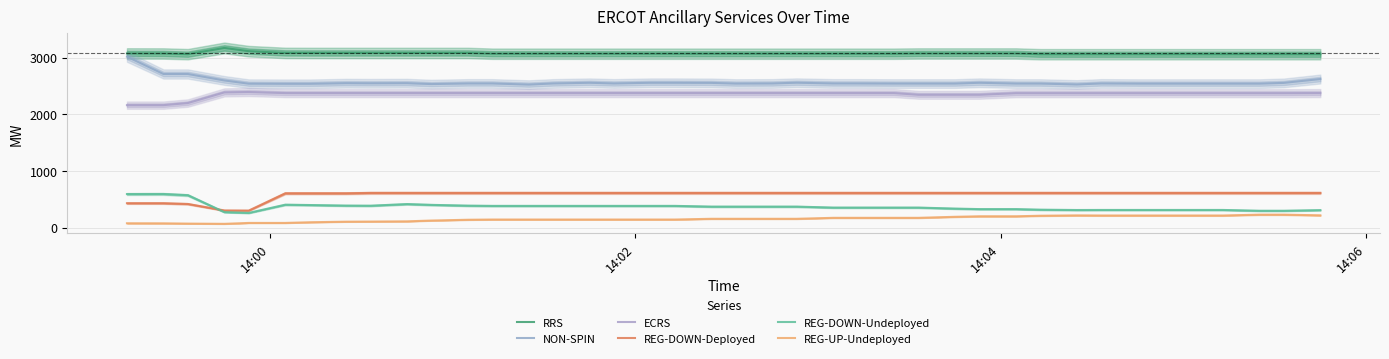

What are all the series names shown in the legend?

RRS, NON-SPIN, ECRS, REG-DOWN-Deployed, REG-DOWN-Undeployed, REG-UP-Undeployed